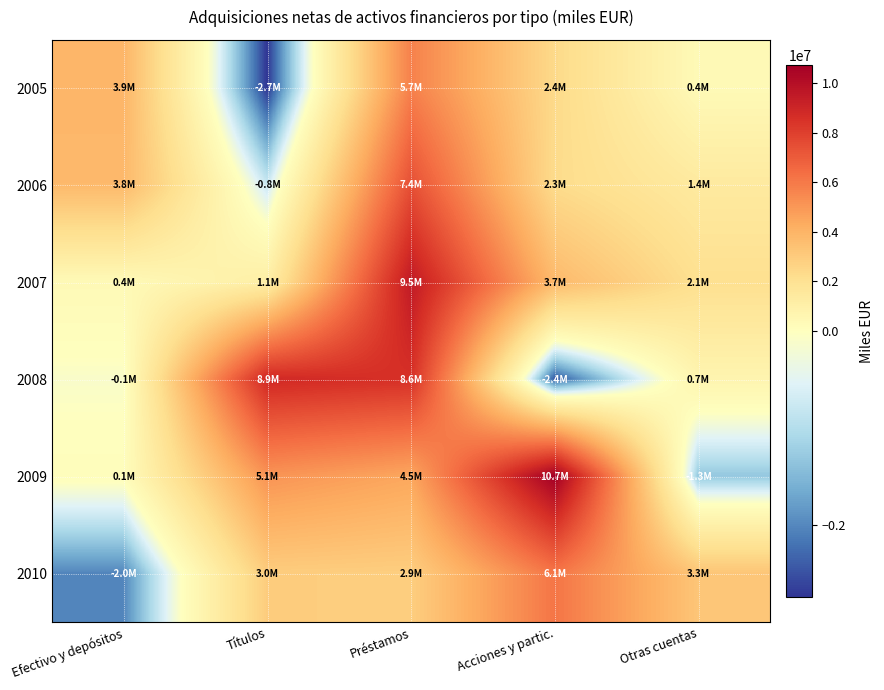

What is the smallest value displayed?

-2739455